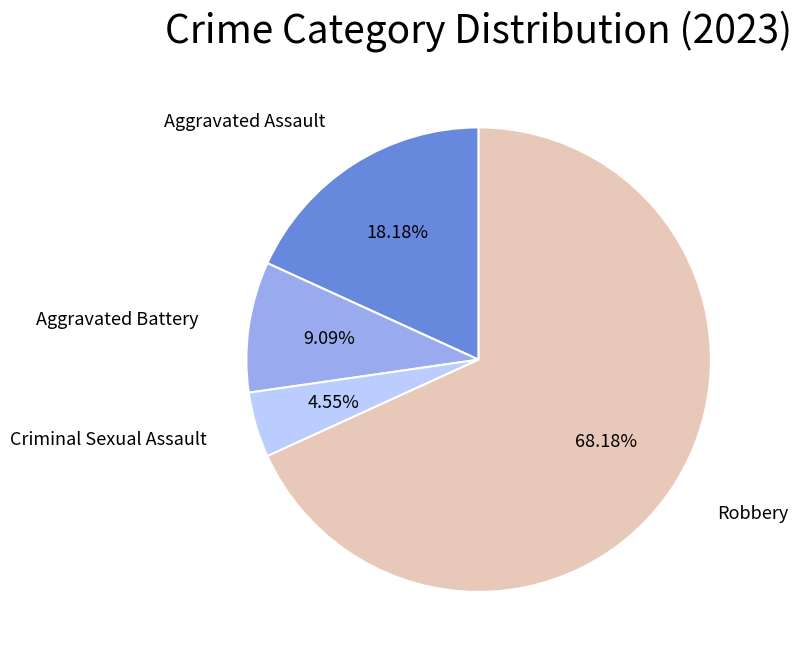

Does any single category account for the majority?

Yes